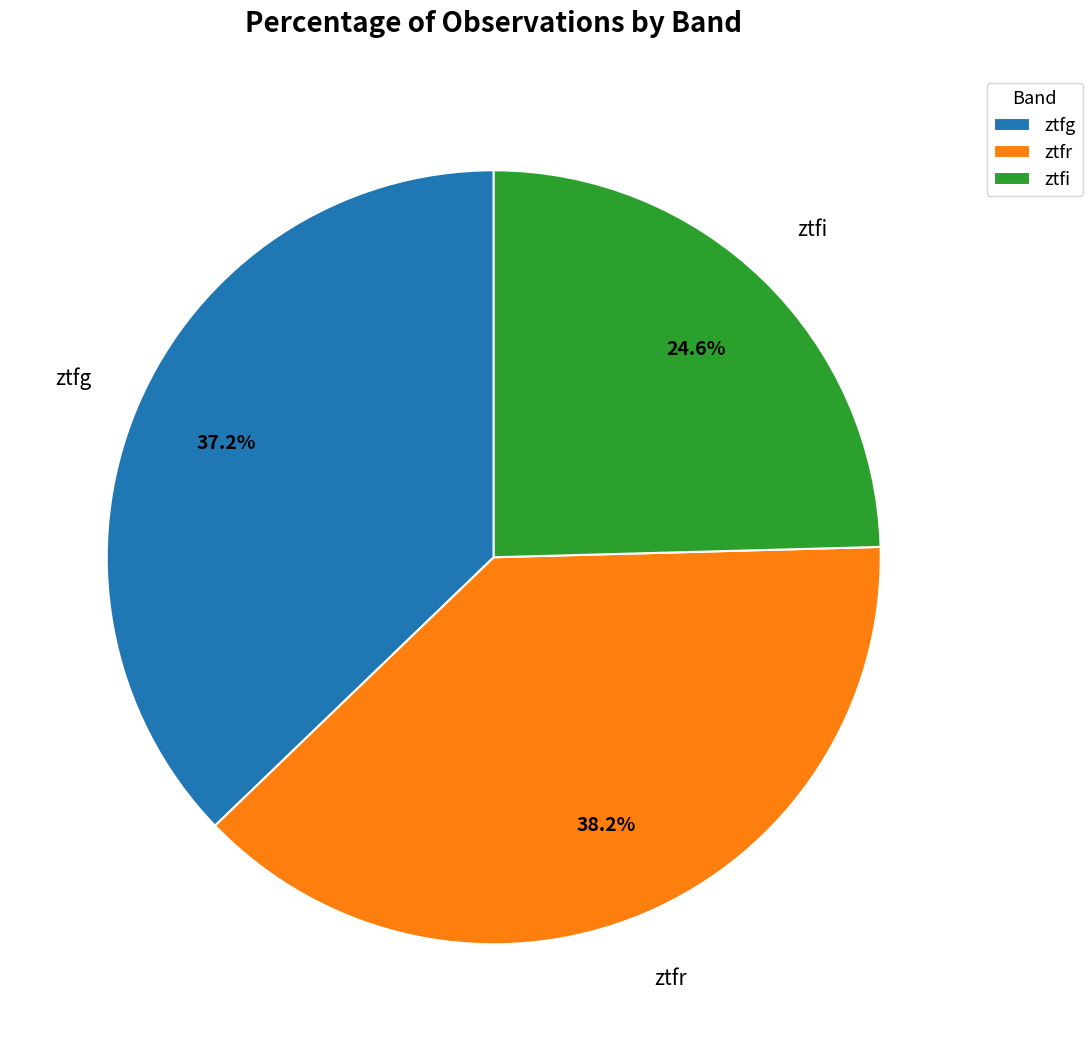

Between ztfi and ztfr, which is larger?

ztfr